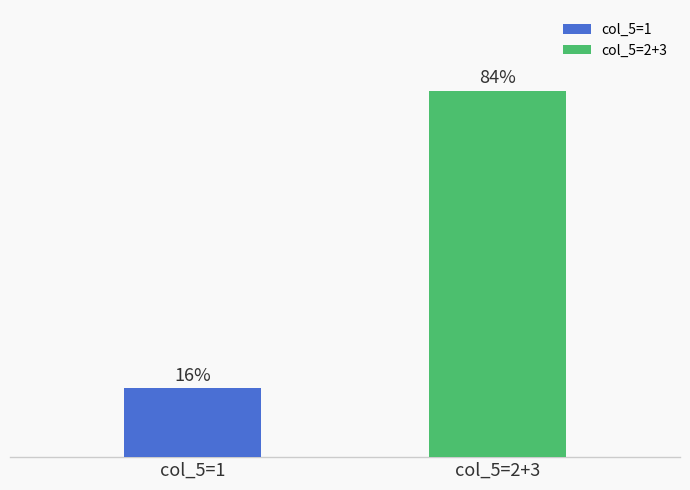

Reading left to right, transcribe all the data shown in this chart.

col_5=1=15.8	col_5=2+3=84.2